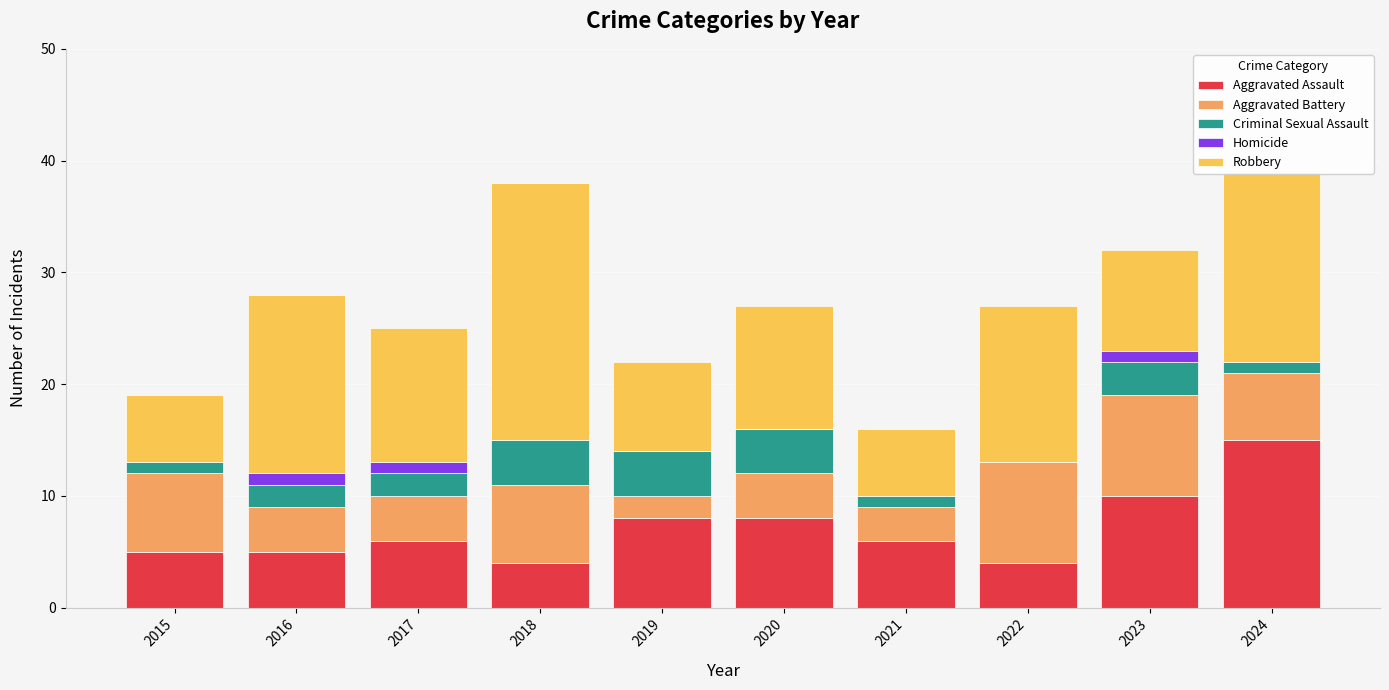

What is the highest value of the Aggravated Assault series?

15